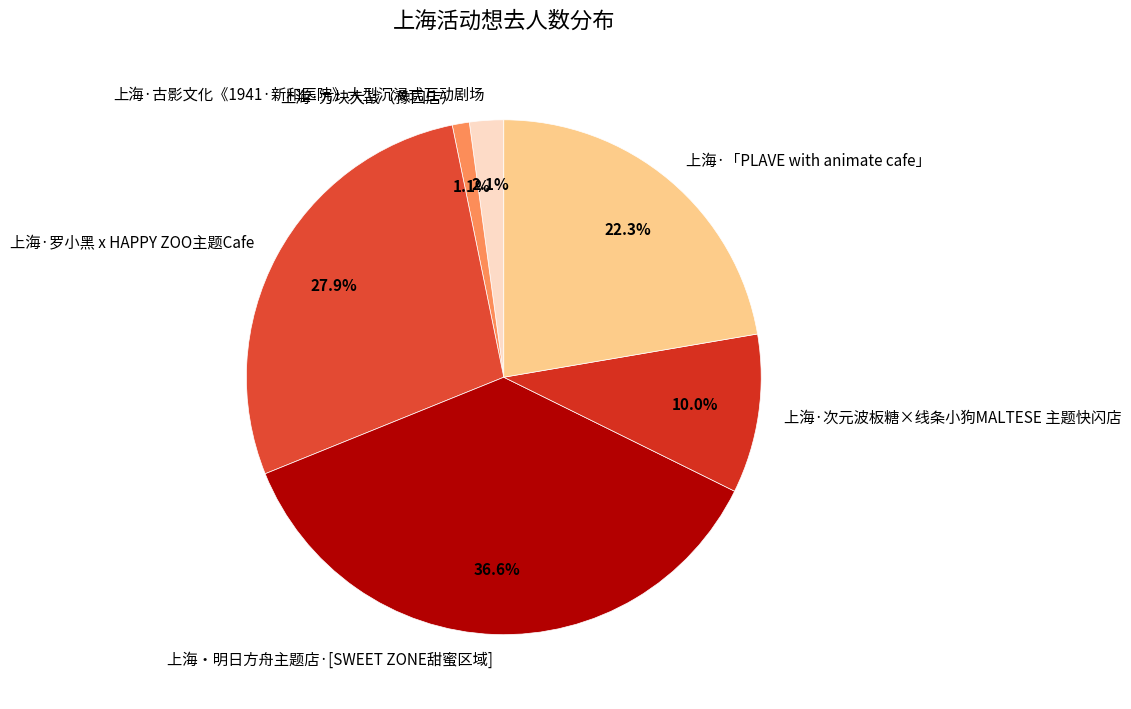

Which slice is the smallest?

上海·方块大战（豫园店）